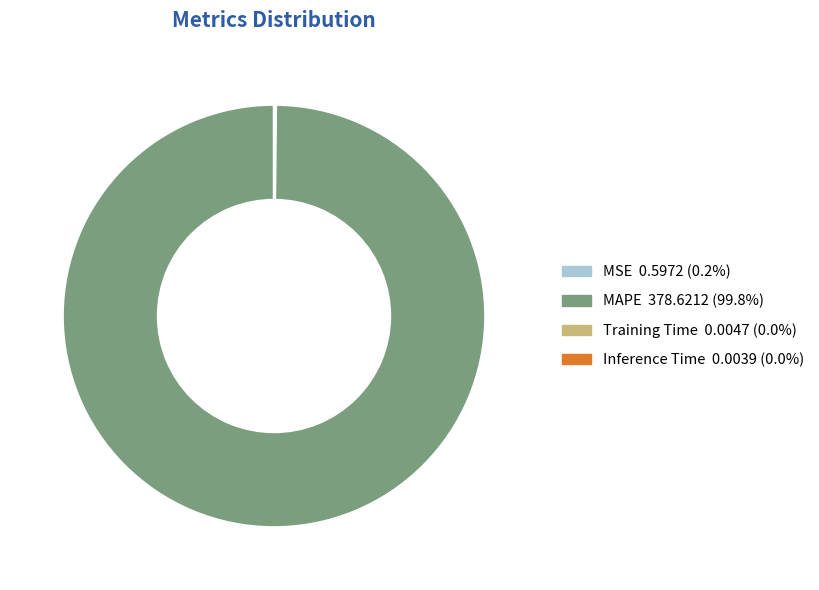

Is there any slice that represents more than half of the pie?

Yes